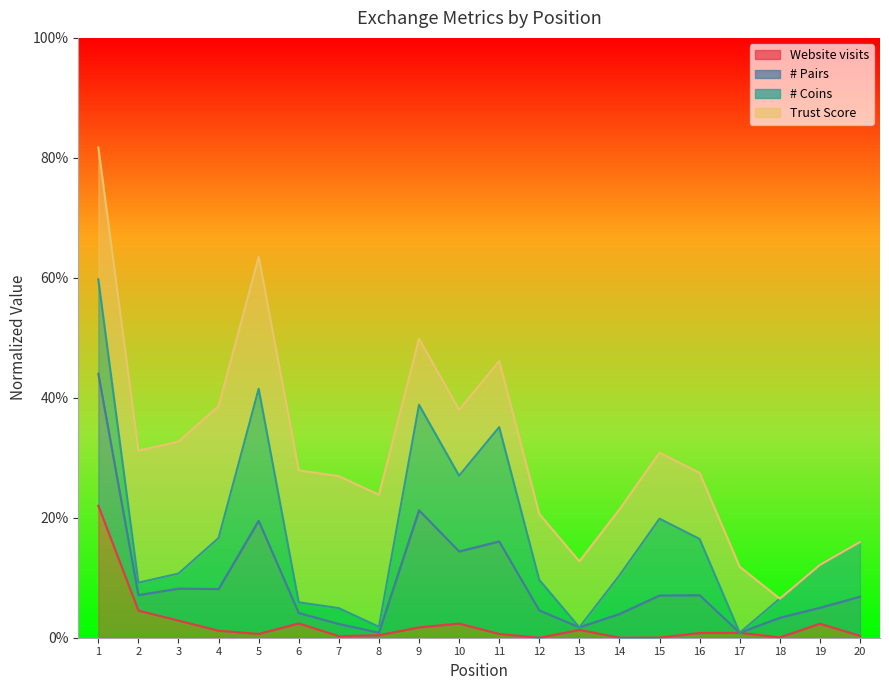

Is the value of # Pairs at 19 greater than the value of Website visits at 17?

Yes